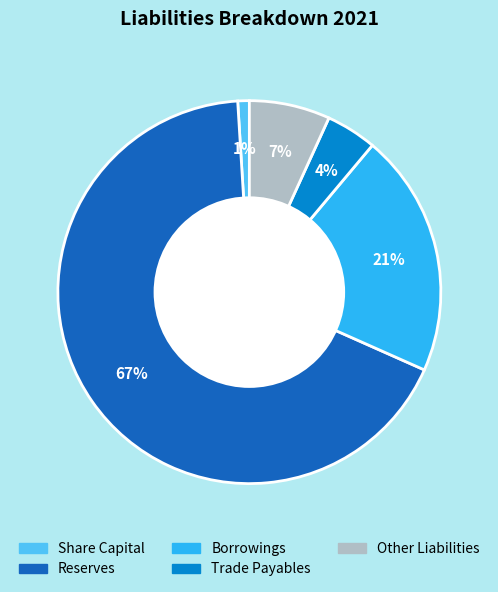

Is it true that Borrowings is 21% of the pie?

True